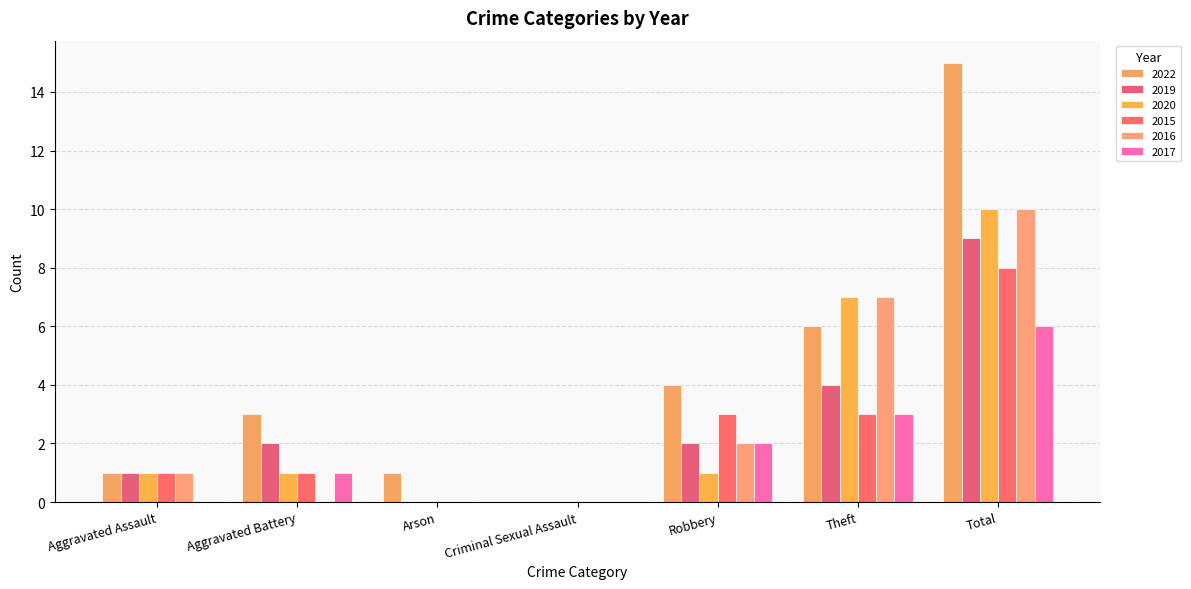

Which category has the lowest value in the 2015 series?

Arson